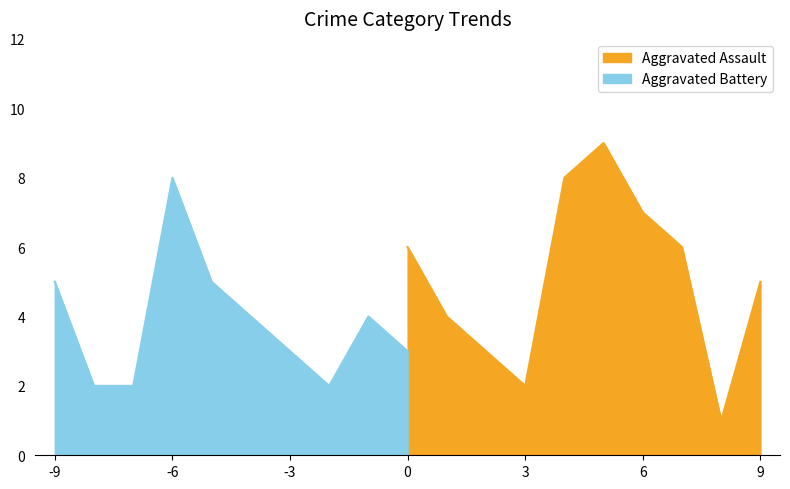

The value of Aggravated Assault at 9 is 2. True or false?

False